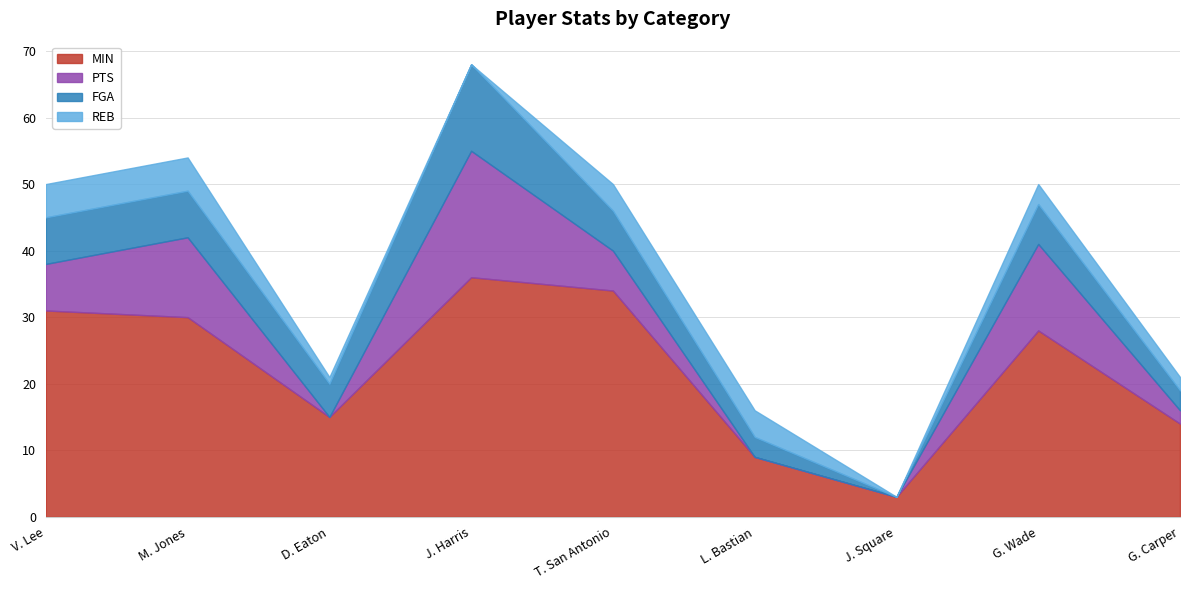

Where does the REB series first go above 3?

V. Lee